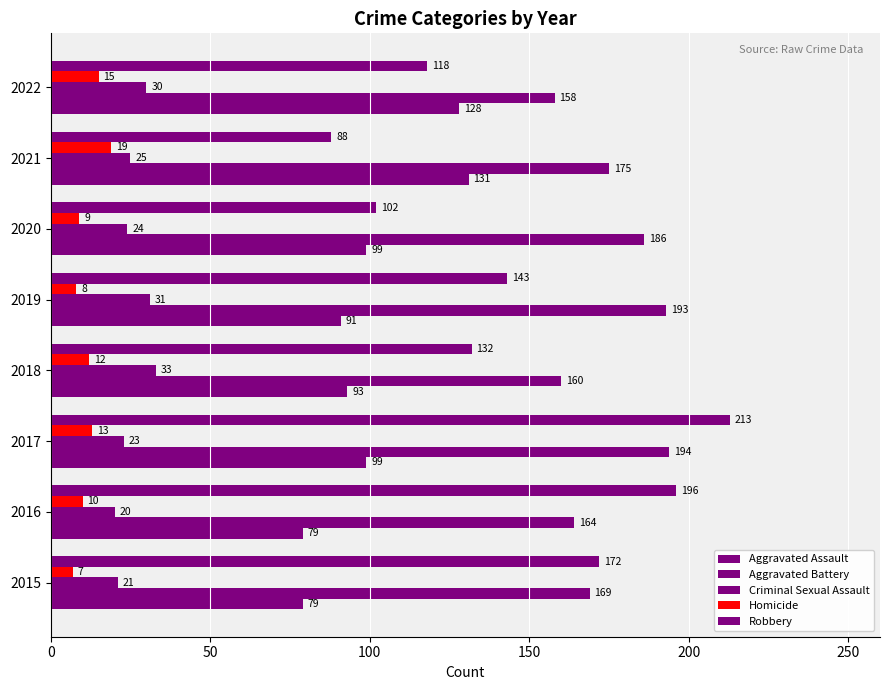

How many categories are shown in the chart?

8